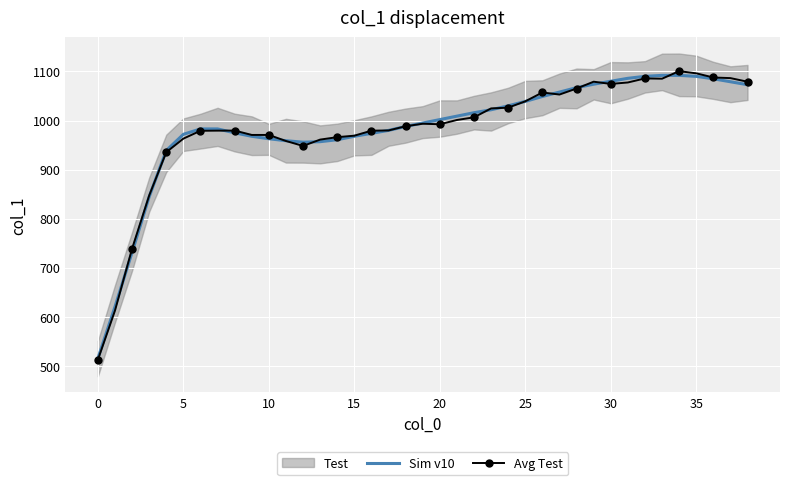

Count the number of categories in the chart.

39